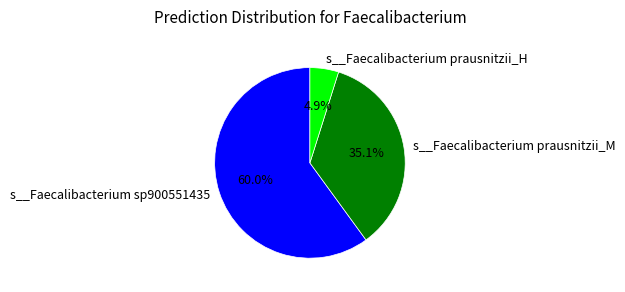

Which slice is the smallest?

s__Faecalibacterium prausnitzii_H